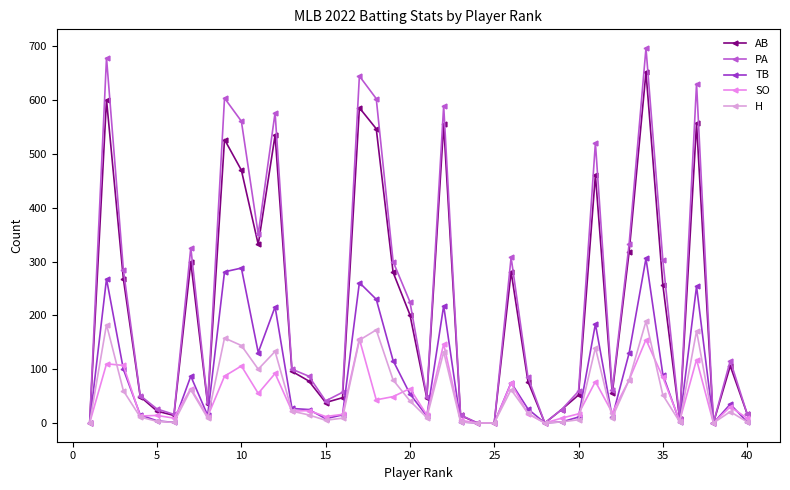

Is this an area chart (filled region under the line)?

No